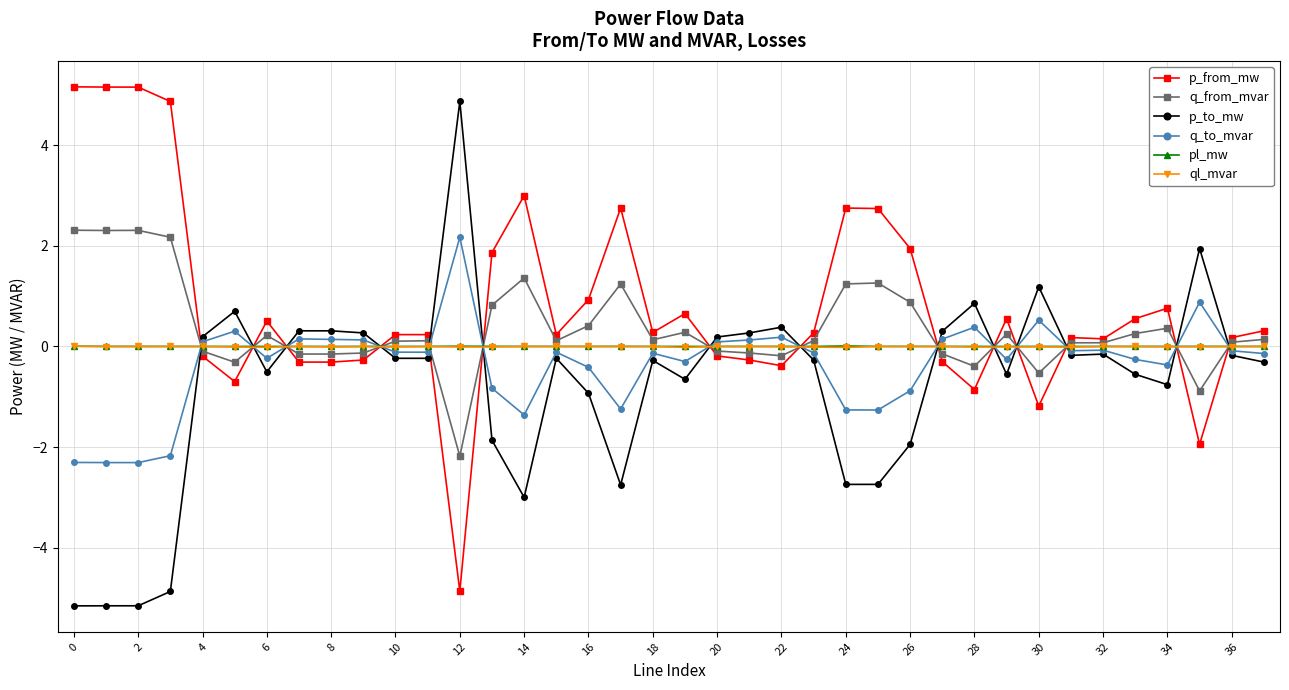

What is the lowest value of the q_from_mvar series?

-2.2